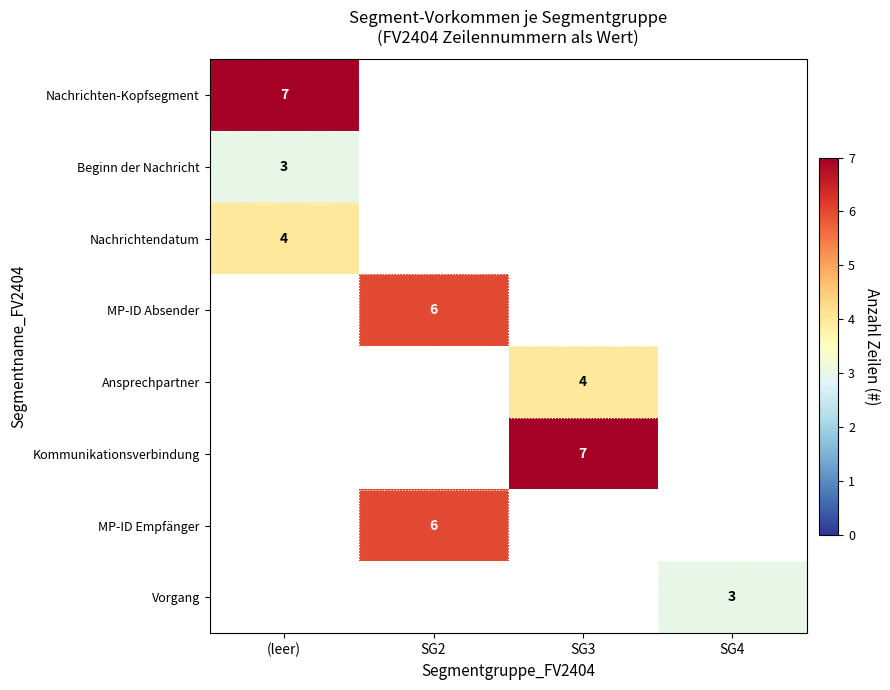

How many data points does each series have?

4